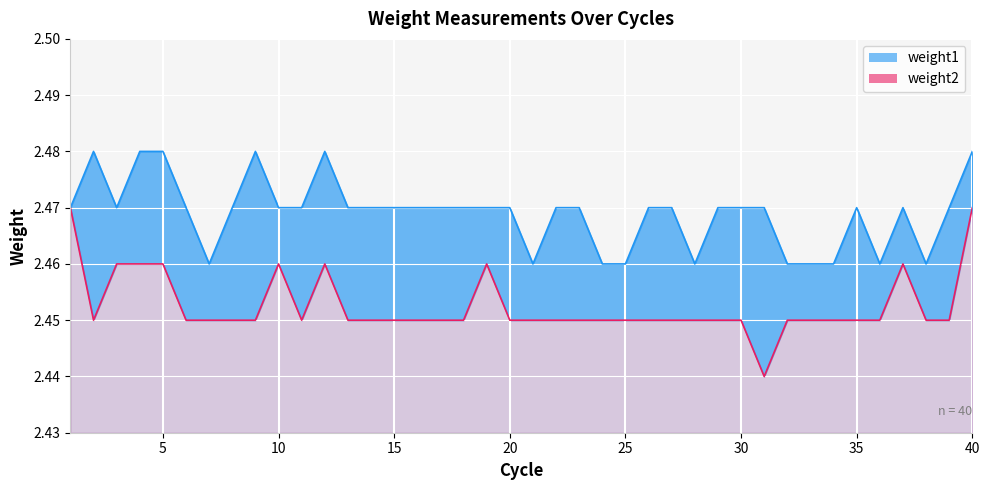

True or false: weight1 and weight2 intersect in this chart.

False